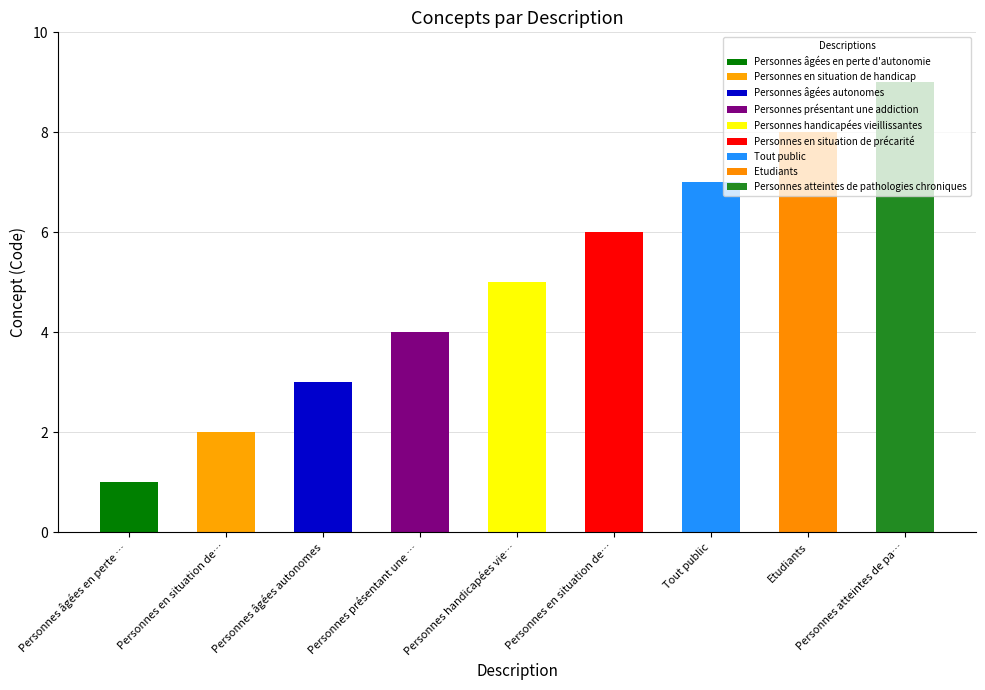

How many bars are there in total?

9